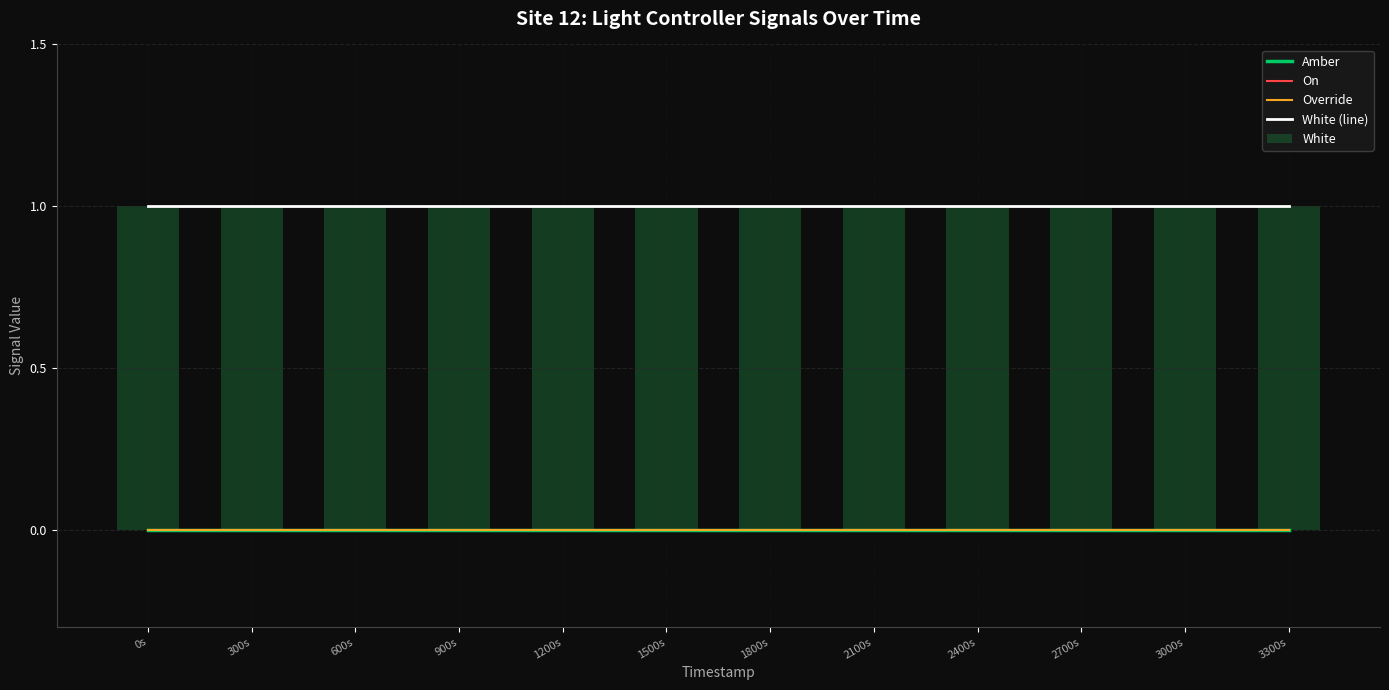

What is the label of the 12th bar from the left?

3300s